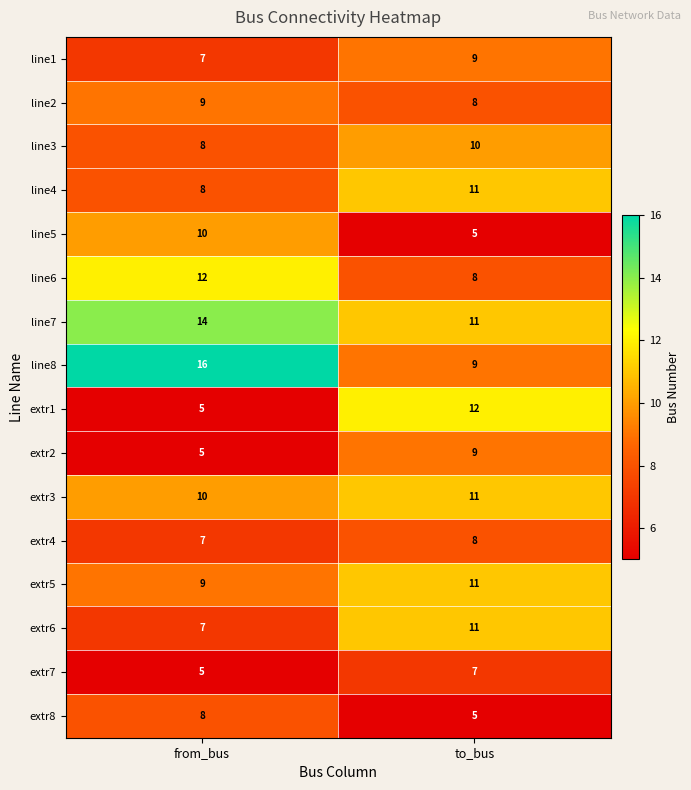

What is the total value across all series at from_bus?

140